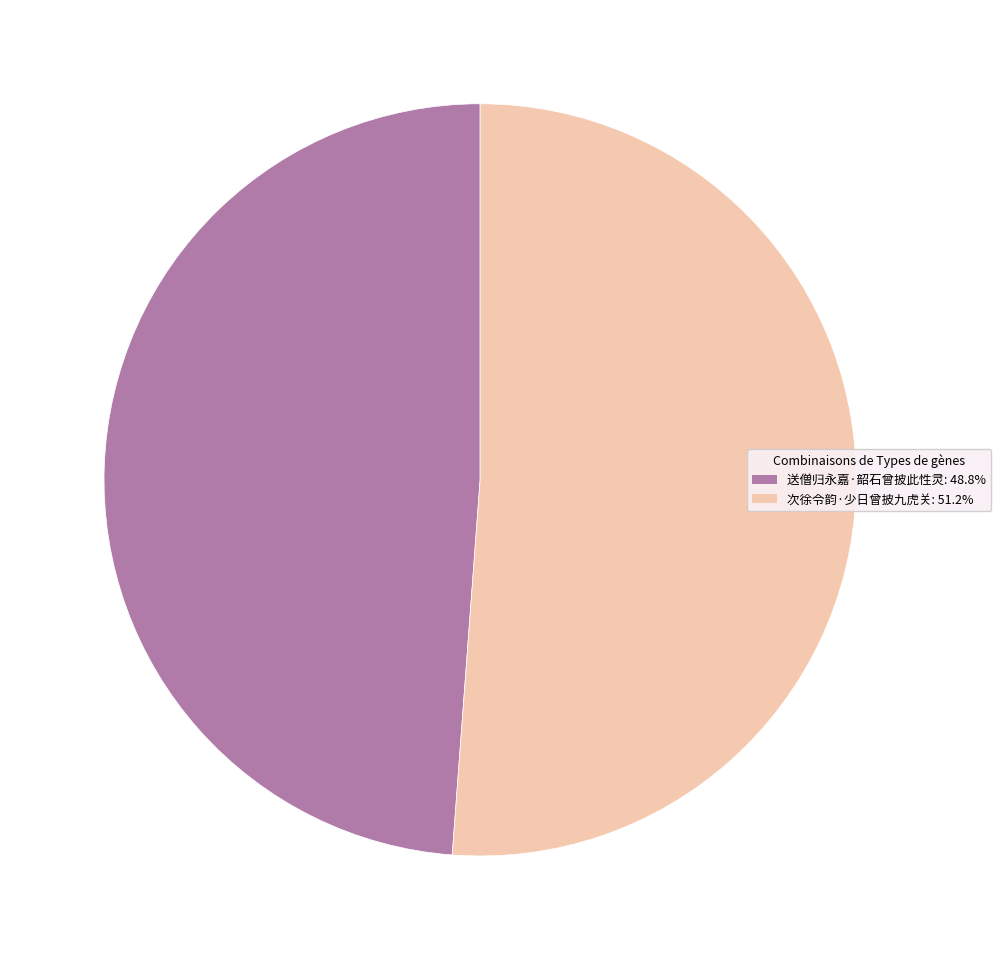

The 次徐令韵·少日曾披九虎关 slice represents 51% of the pie. True or false?

True